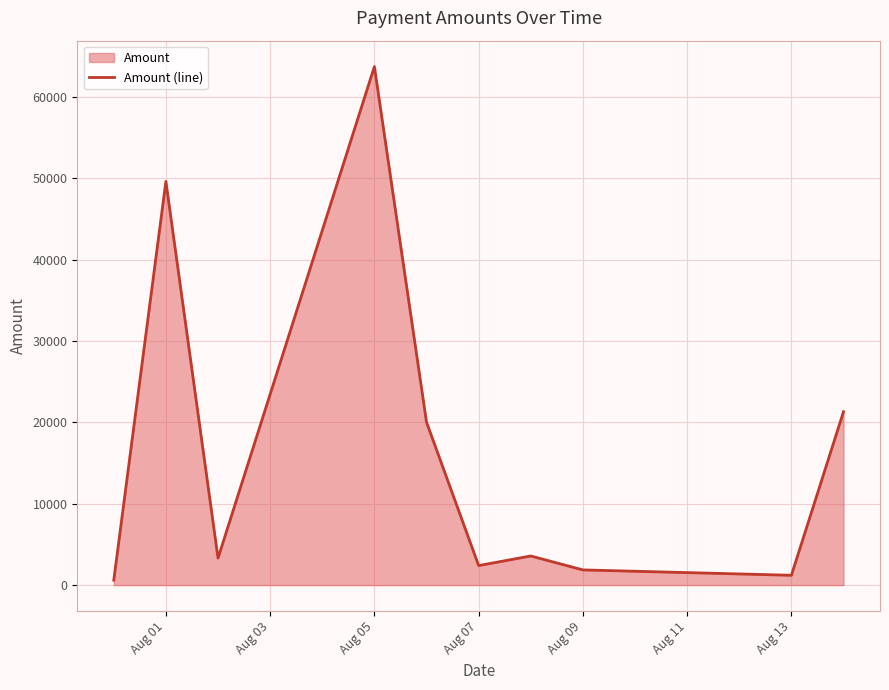

How many values exceed 3578?

5